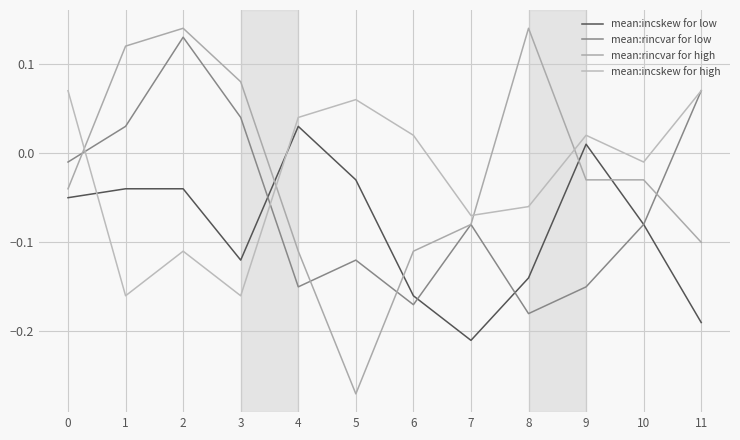

Between 2 and 9, which series saw the biggest shift?

mean:rincvar for low